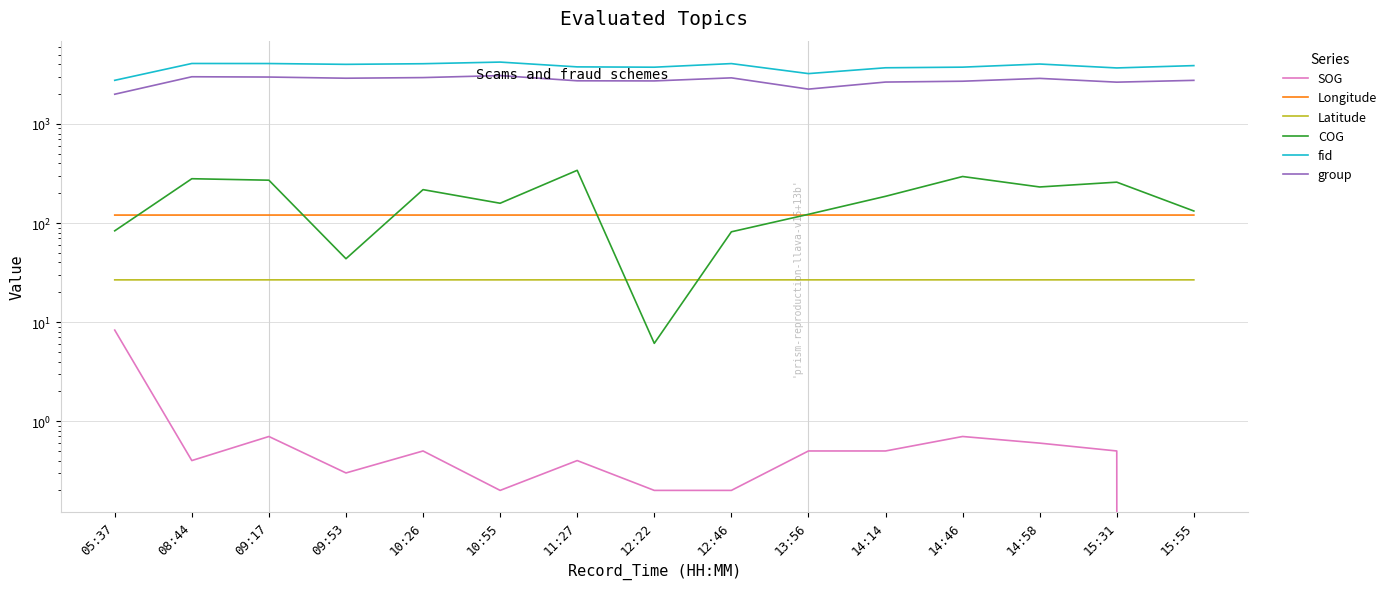

How many lines are shown in the chart?

6